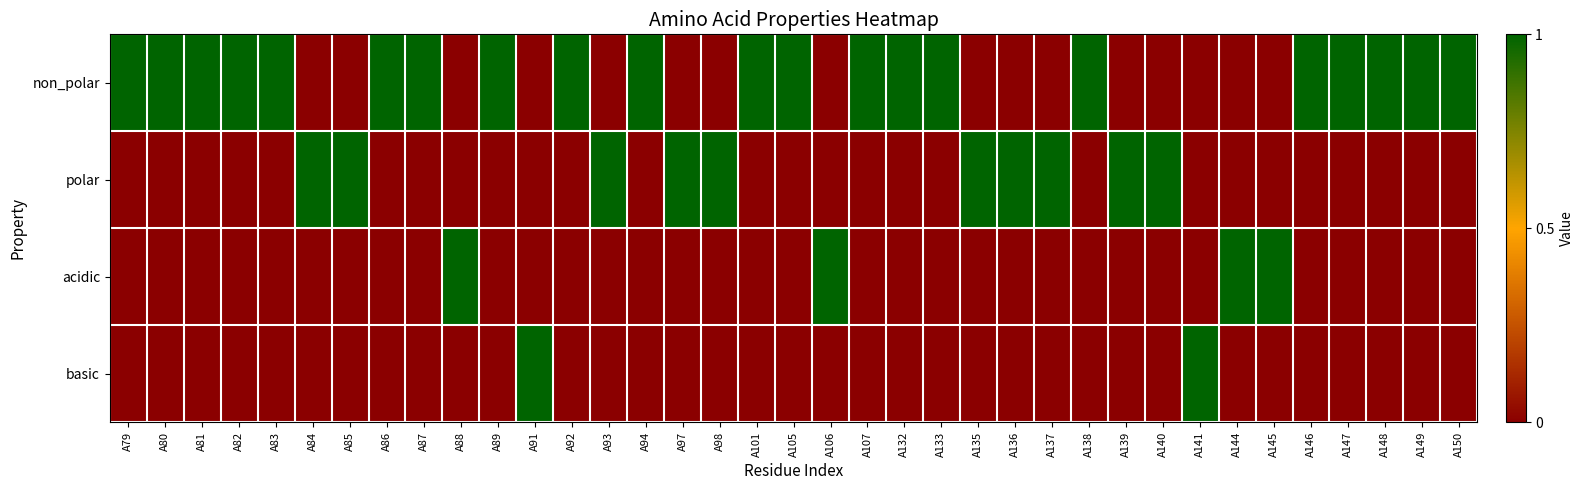

How many series are shown in this chart?

4